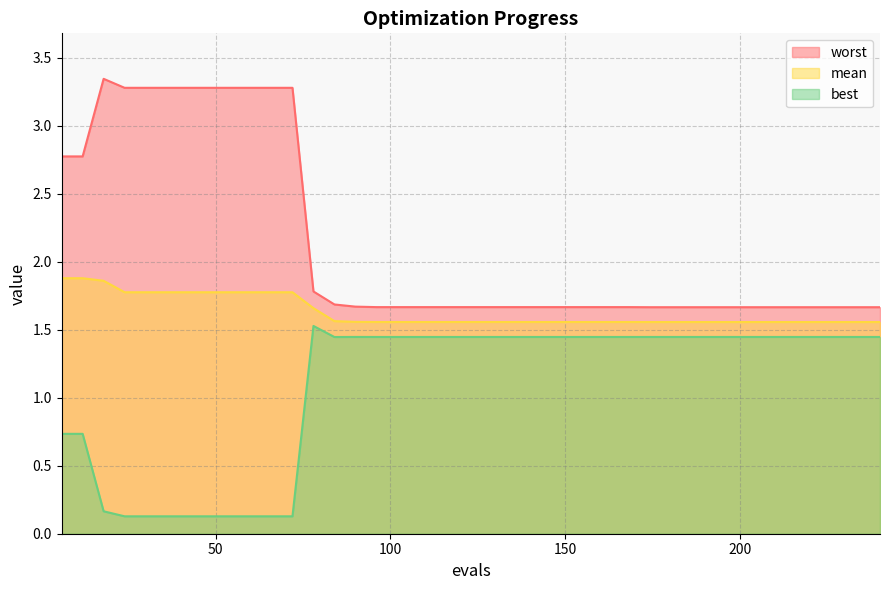

Reading left to right, transcribe all the data shown in this chart.

mean: 1.9	1.9	1.9	1.8	1.8	1.8	1.8	1.8	1.8	1.8	1.8	1.8	1.7	1.6	1.6	1.6	1.6	1.6	1.6	1.6	1.6	1.6	1.6	1.6	1.6	1.6	1.6	1.6	1.6	1.6	1.6	1.6	1.6	1.6	1.6	1.6	1.6	1.6	1.6	1.6
best: 0.7	0.7	0.2	0.1	0.1	0.1	0.1	0.1	0.1	0.1	0.1	0.1	1.5	1.4	1.4	1.4	1.4	1.4	1.4	1.4	1.4	1.4	1.4	1.4	1.4	1.4	1.4	1.4	1.4	1.4	1.4	1.4	1.4	1.4	1.4	1.4	1.4	1.4	1.4	1.4
worst: 2.8	2.8	3.3	3.3	3.3	3.3	3.3	3.3	3.3	3.3	3.3	3.3	1.8	1.7	1.7	1.7	1.7	1.7	1.7	1.7	1.7	1.7	1.7	1.7	1.7	1.7	1.7	1.7	1.7	1.7	1.7	1.7	1.7	1.7	1.7	1.7	1.7	1.7	1.7	1.7